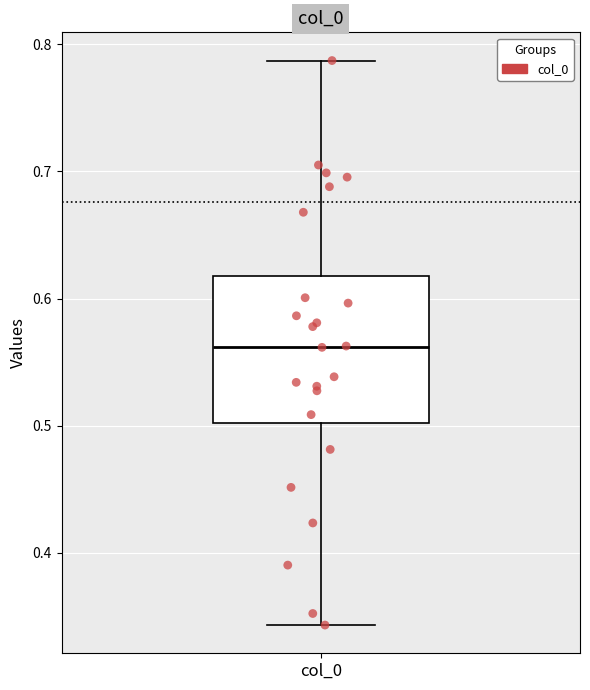

Read this box plot against the y-axis: the position of the median line, the range covered by the box, and the ends of both whiskers. The values are not printed on the chart, so give them approximately, as read against the axis.

median 0.56, box 0.50 to 0.62, whiskers 0.34 to 0.79